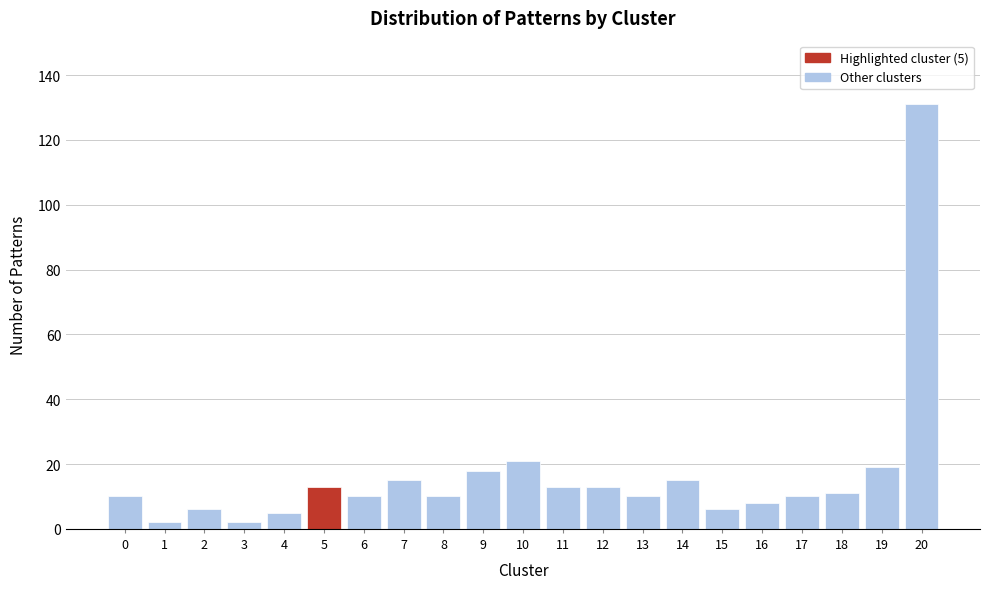

Over which range of the x-axis is the bar tallest?

19.5 to 20.5